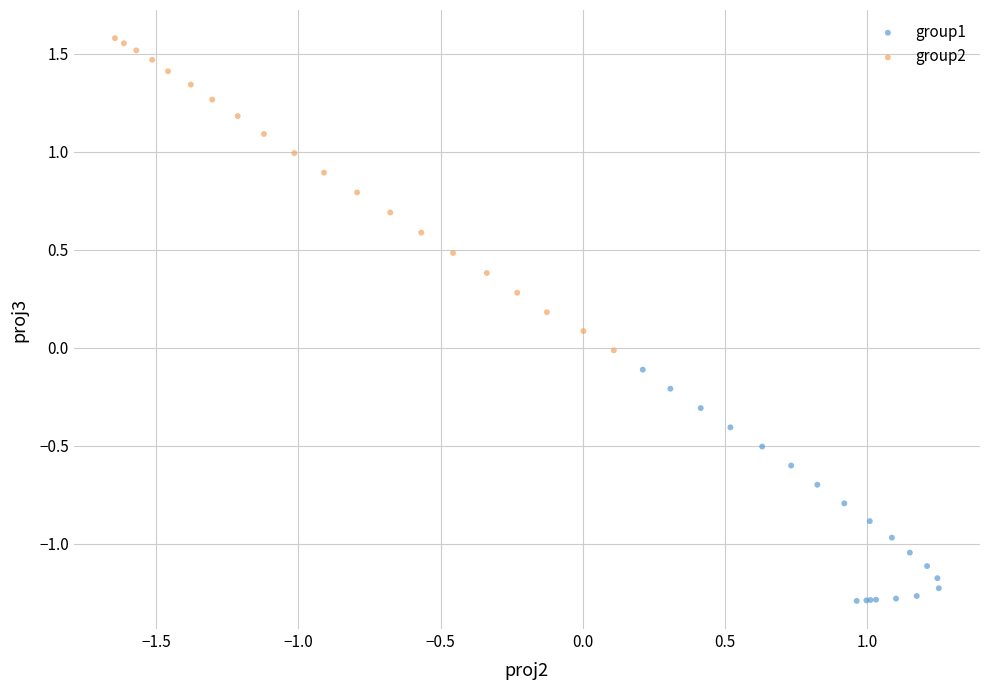

Which series reaches the minimum Y coordinate?

group1